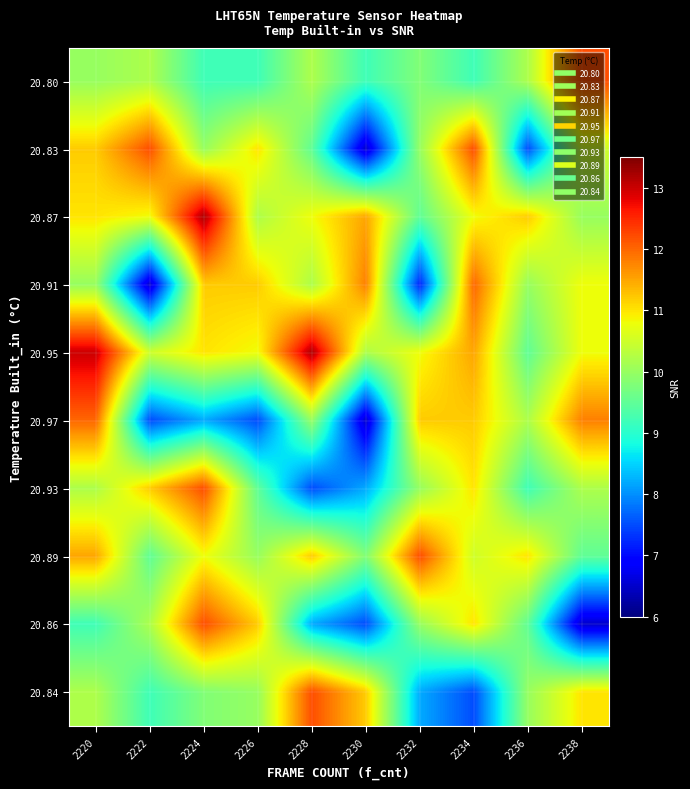

Reading right to left, list all the values displayed in this chart.

20.80: 2238=12.2	2236=10.2	2234=9.2	2232=9.8	2230=9.2	2228=10.2	2226=9.2	2224=9.2	2222=10.2	2220=10.0
20.83: 2238=10.5	2236=7.5	2234=12.2	2232=10.0	2230=6.5	2228=9.5	2226=11.0	2224=10.0	2222=12.2	2220=11.2
20.87: 2238=10.0	2236=11.2	2234=10.8	2232=9.5	2230=11.5	2228=10.8	2226=10.2	2224=13.2	2222=10.8	2220=11.0
20.91: 2238=10.8	2236=10.0	2234=12.0	2232=7.2	2230=11.8	2228=10.2	2226=11.2	2224=11.2	2222=6.5	2220=10.0
20.95: 2238=10.8	2236=9.5	2234=11.5	2232=10.8	2230=10.2	2228=13.2	2226=10.8	2224=11.0	2222=10.5	2220=13.0
20.97: 2238=11.8	2236=10.2	2234=11.2	2232=11.2	2230=6.5	2228=10.0	2226=7.5	2224=8.2	2222=7.5	2220=12.0
20.93: 2238=10.2	2236=9.2	2234=11.0	2232=10.0	2230=8.2	2228=7.5	2226=9.5	2224=12.2	2222=11.2	2220=10.2
20.89: 2238=9.5	2236=11.0	2234=10.5	2232=12.2	2230=9.8	2228=11.2	2226=10.0	2224=10.8	2222=9.5	2220=11.5
20.86: 2238=6.5	2236=9.5	2234=11.0	2232=10.0	2230=7.5	2228=8.2	2226=11.2	2224=12.2	2222=10.2	2220=9.2
20.84: 2238=11.0	2236=10.0	2234=7.5	2232=8.2	2230=11.2	2228=12.2	2226=10.0	2224=9.8	2222=9.2	2220=10.2